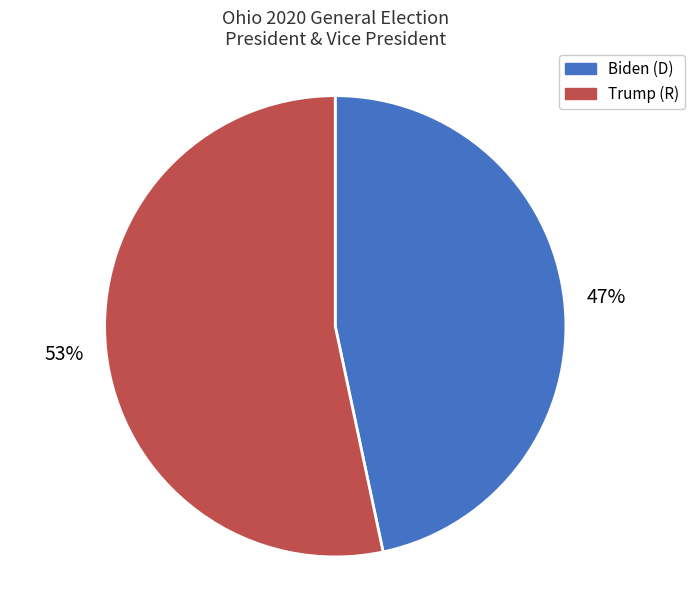

To the nearest percent, what portion does Biden (D) represent?

47%